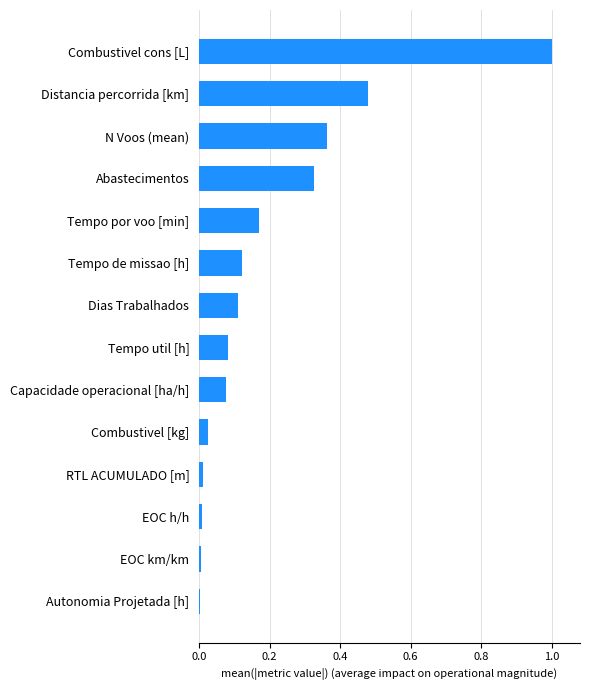

The chart shows a value of 0.0 at Combustivel [kg]. True or false?

True